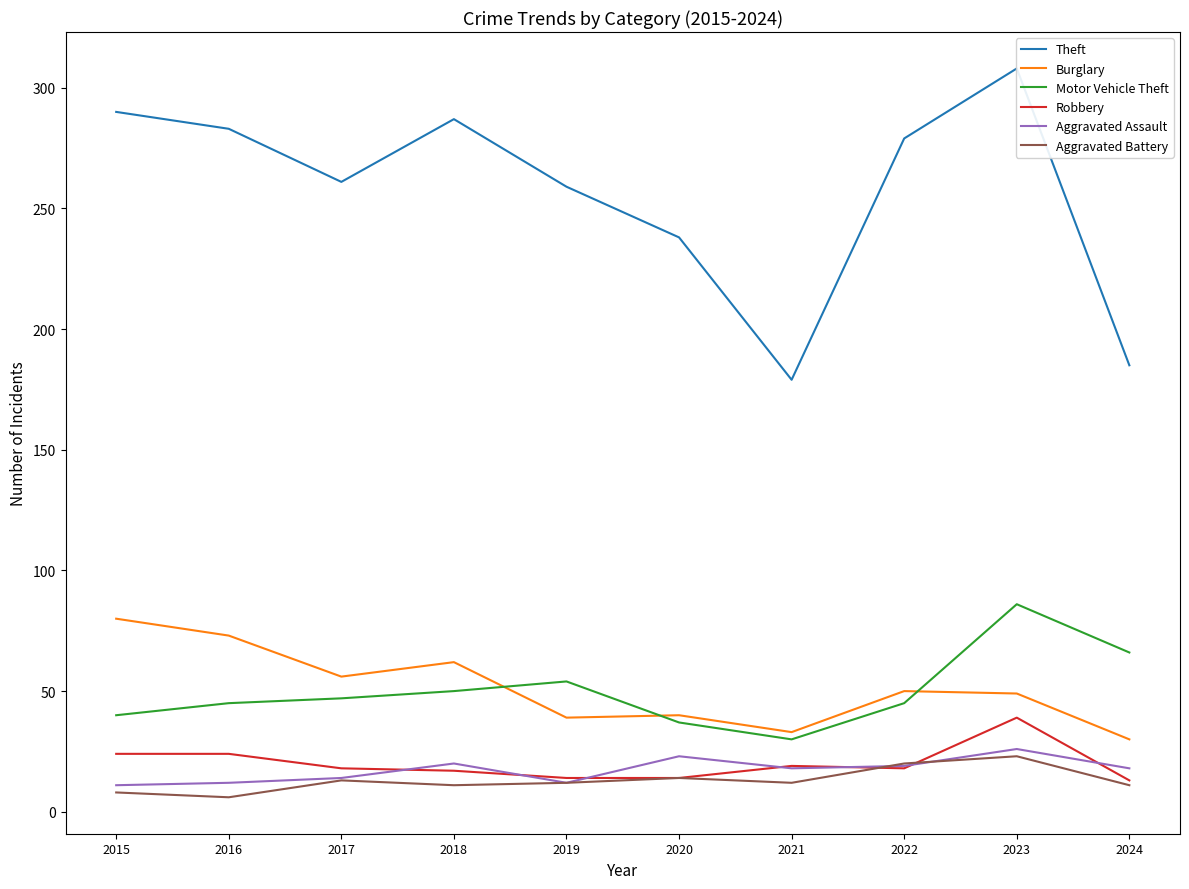

Is this an area chart (filled region under the line)?

No